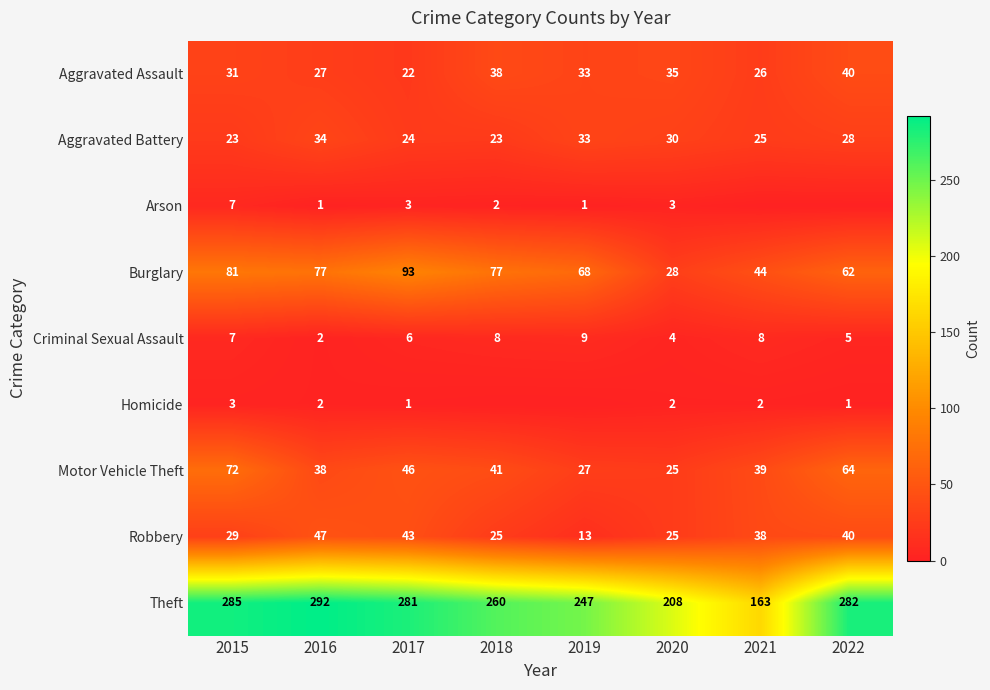

What is the sum of the Motor Vehicle Theft values at 2022 and 2019?

91